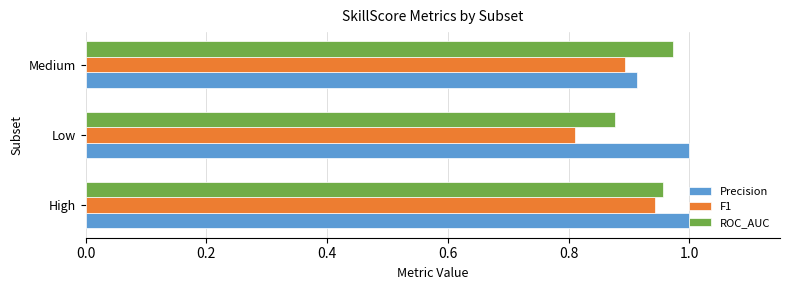

List the labels in order of ROC_AUC value, largest first.

Medium, High, Low